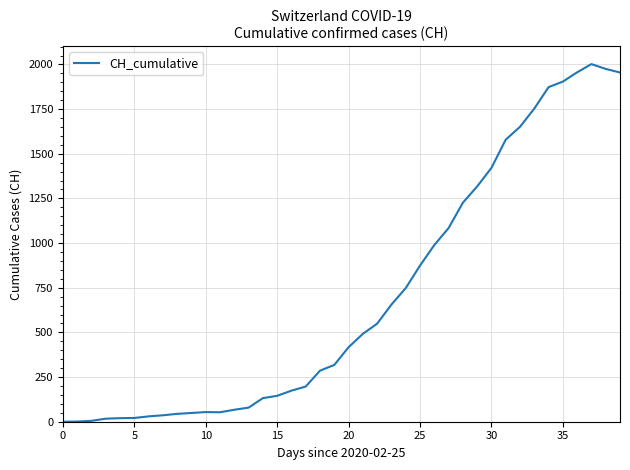

What is the maximum value shown in the chart?

2002